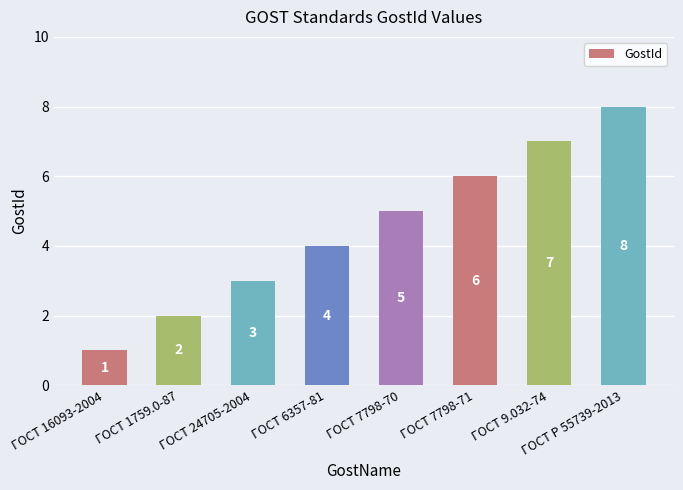

What is the label of the 3rd bar from the left?

ГОСТ 24705-2004